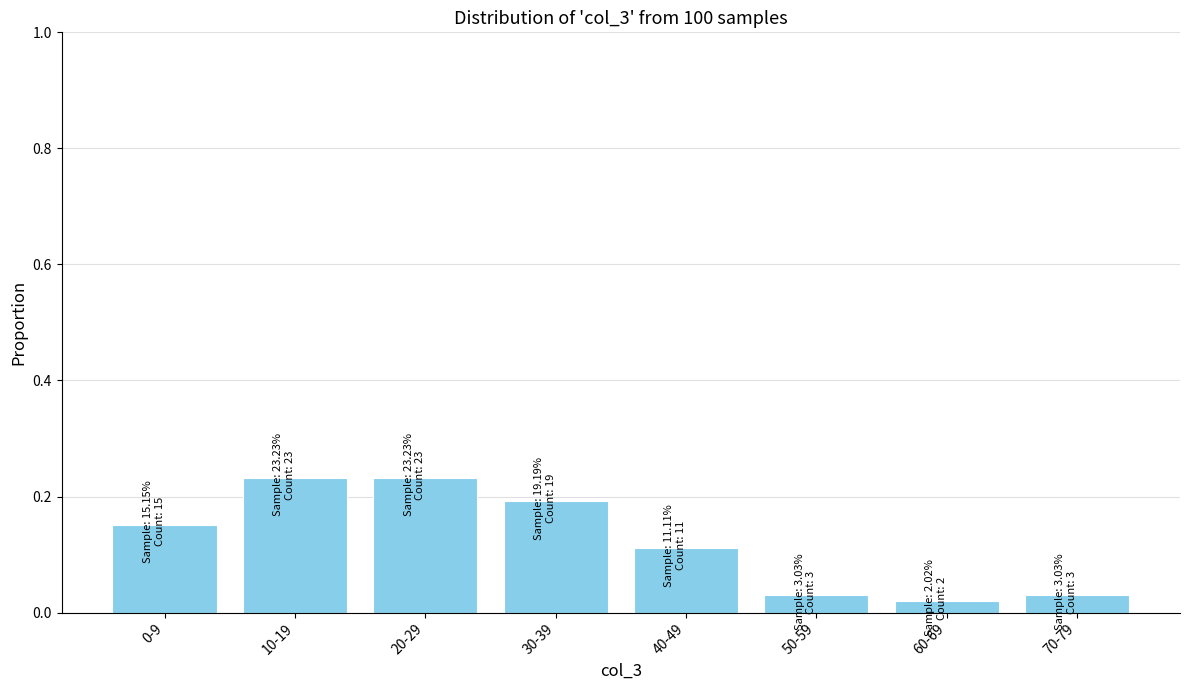

What is the sum of the values at 10-19 and 60-69?

0.3